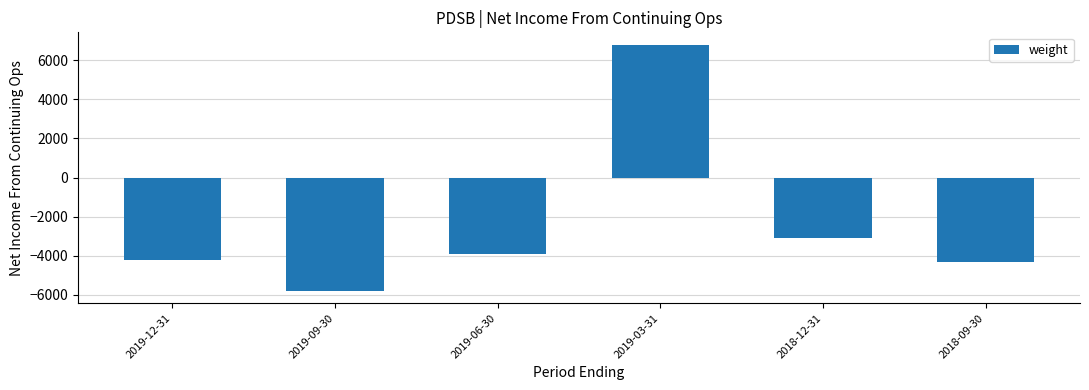

Does the chart contain any negative values?

Yes